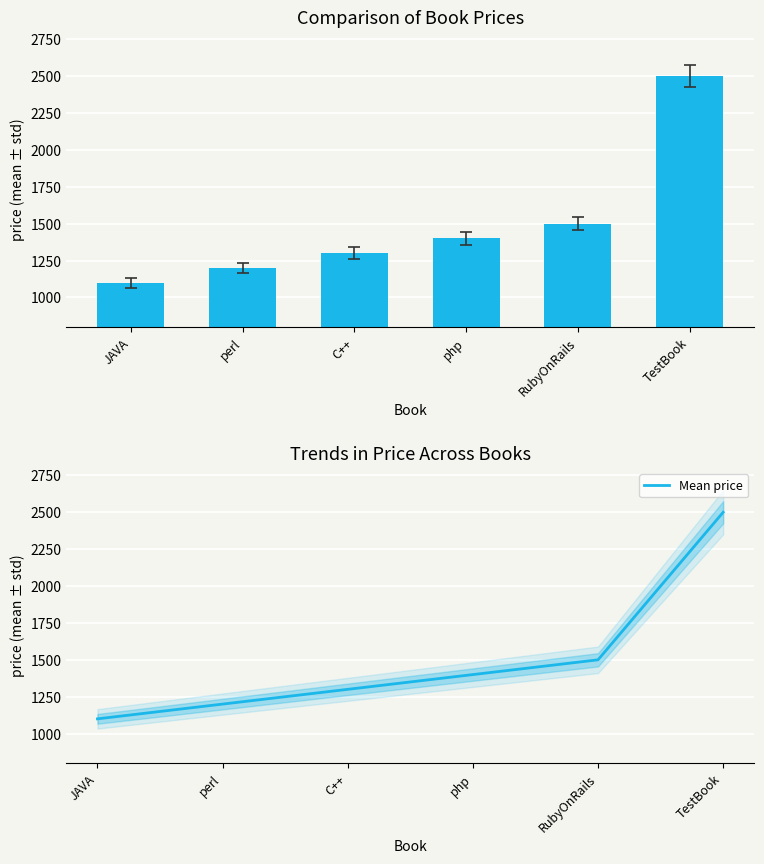

Does the chart contain stacked bars?

No